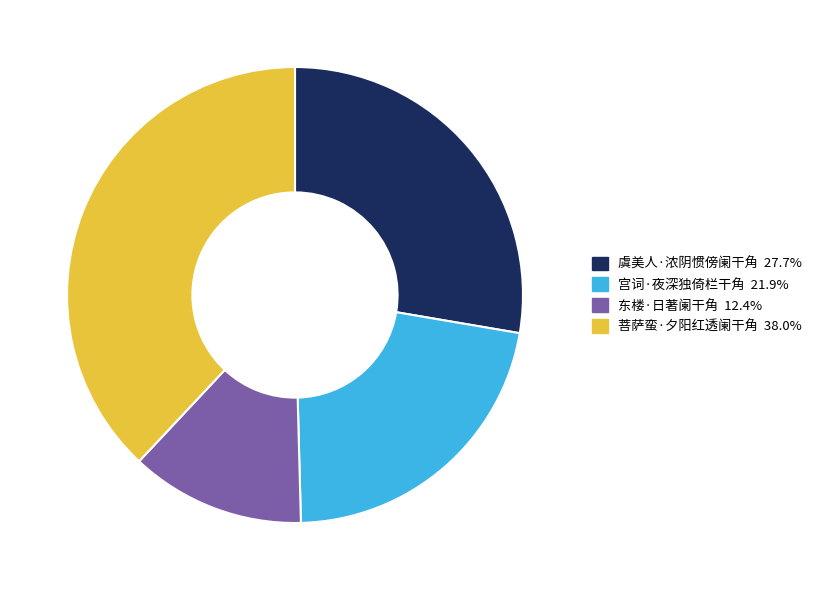

Does any single category account for the majority?

No